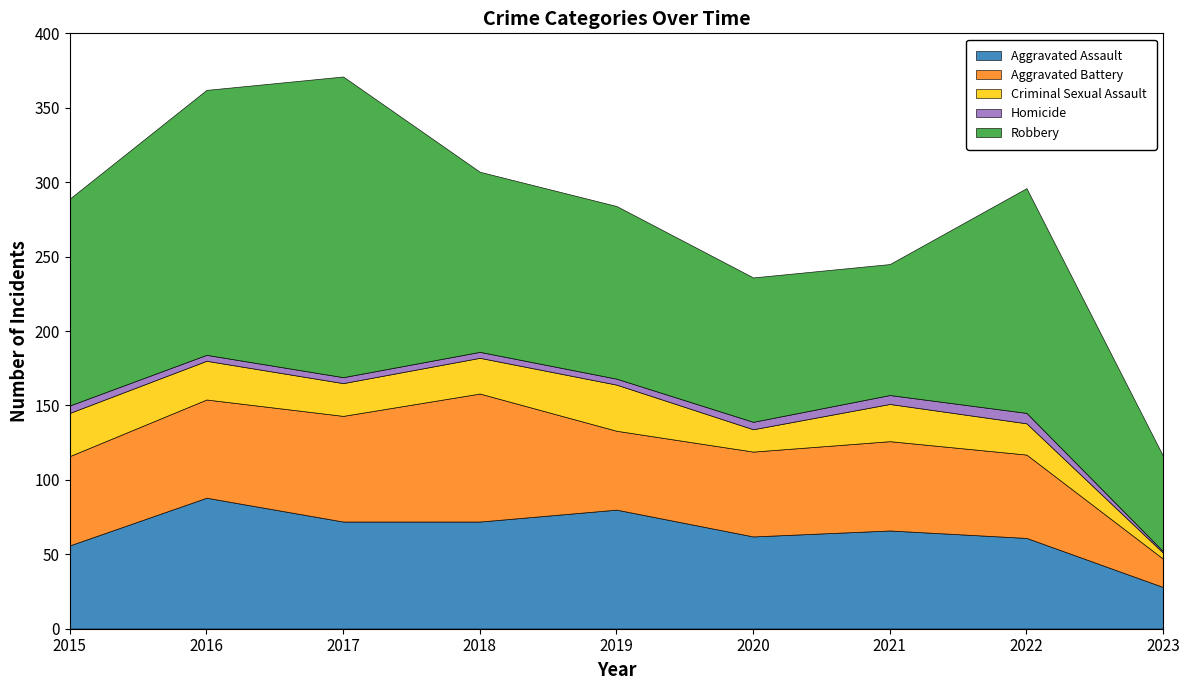

What is the difference between the second highest and minimum values in the Criminal Sexual Assault series?

25